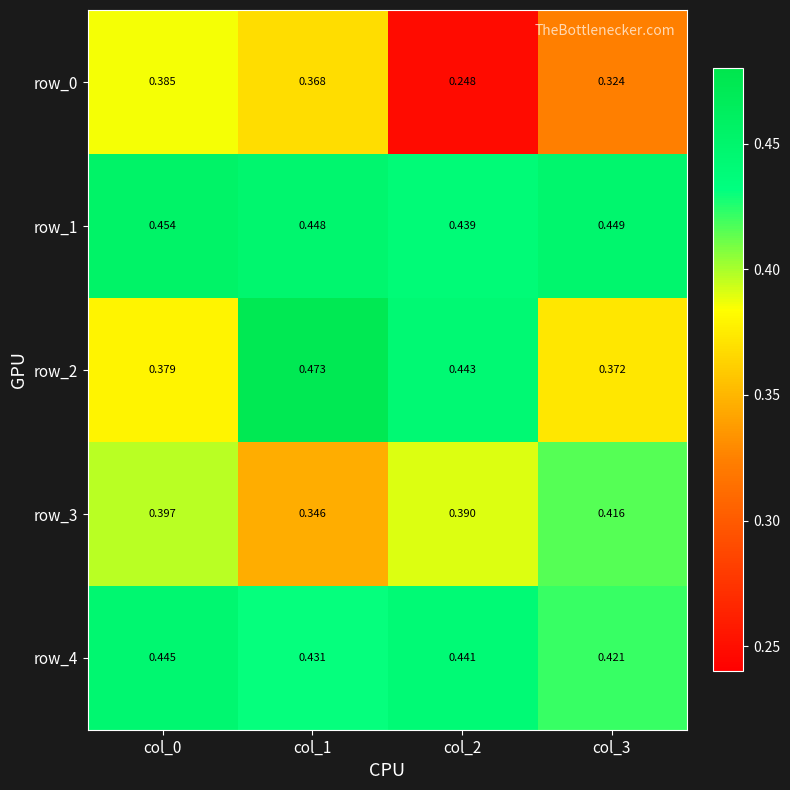

Is the value of row_4 at col_2 greater than the value of row_0 at col_0?

Yes